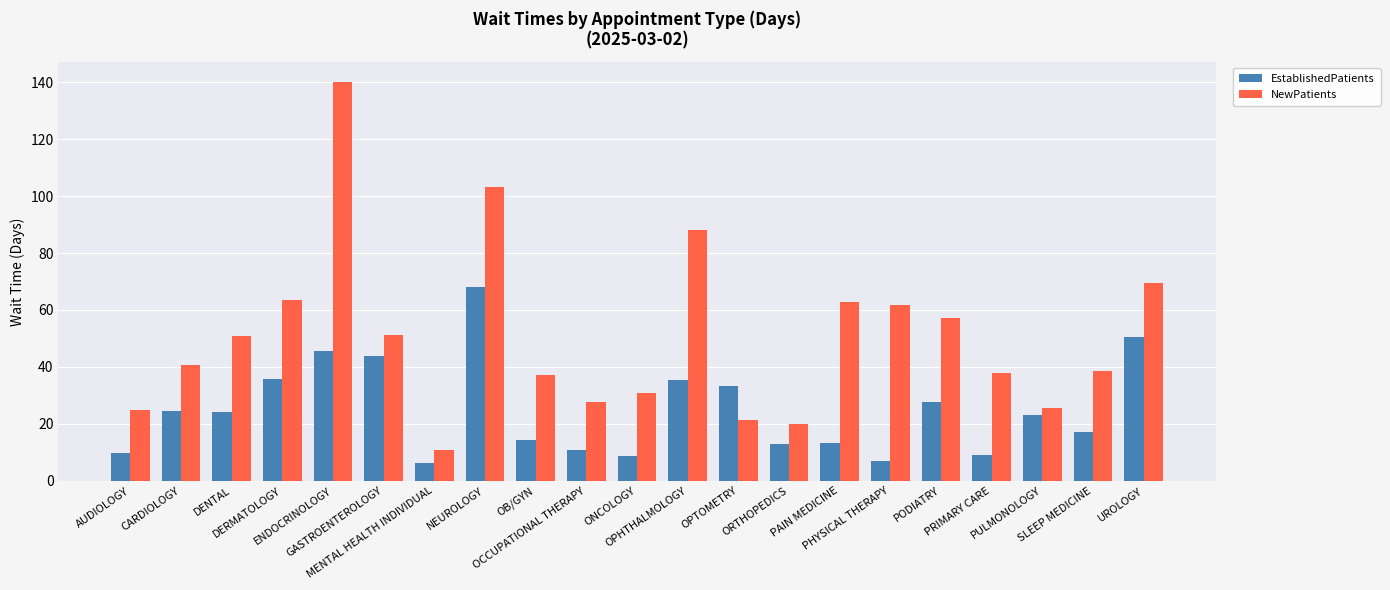

At which category is the sum across all series the highest?

ENDOCRINOLOGY